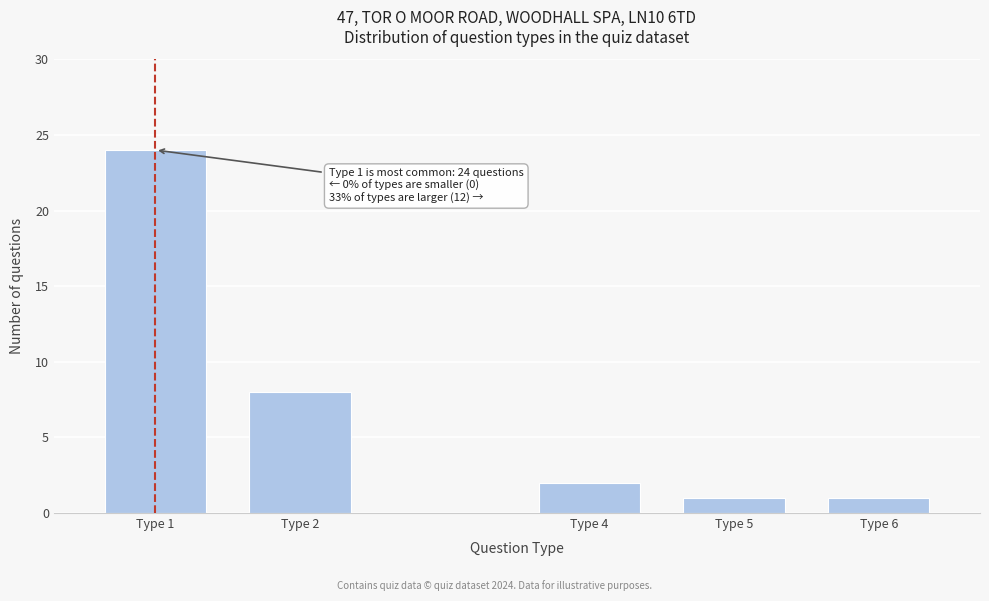

Reading left to right, extract all data points from this chart.

Type 1=24	Type 2=8	Type 4=2	Type 5=1	Type 6=1